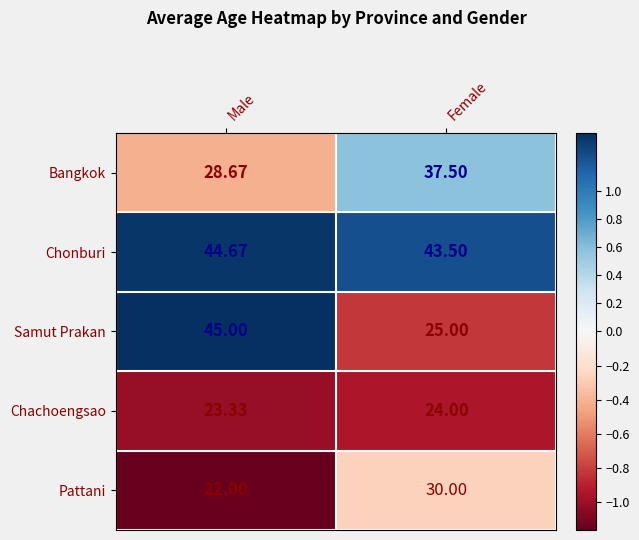

Which series has the largest total across all categories?

Chonburi